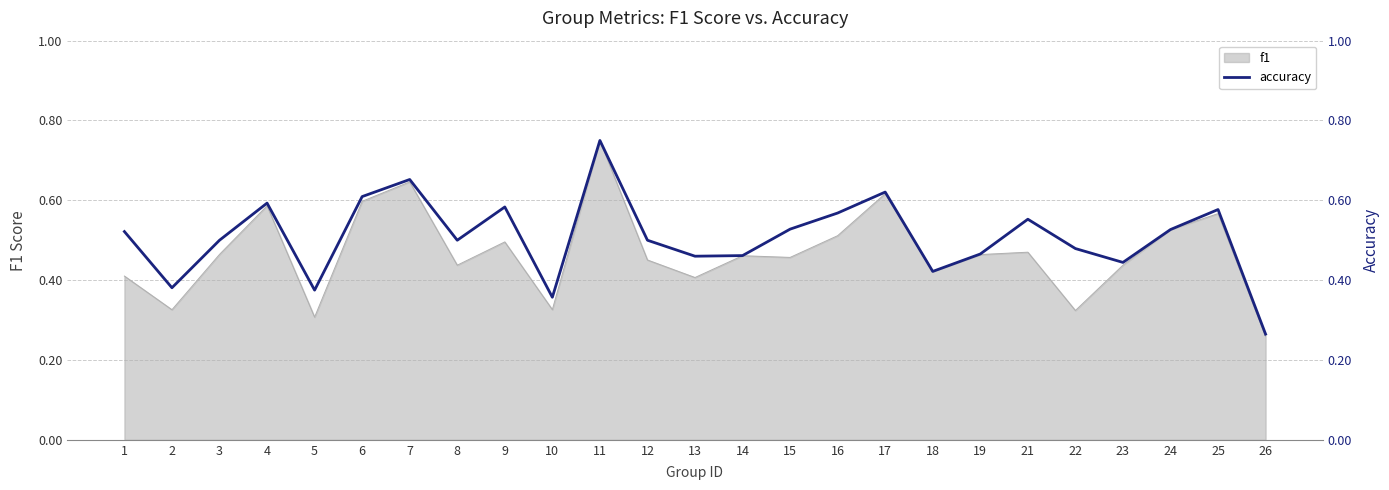

The value of f1 at 6 is 0.6. True or false?

True